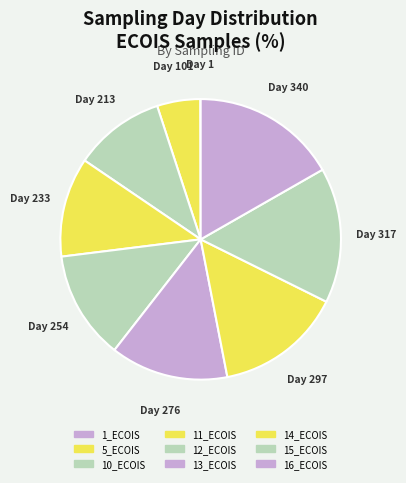

What percentage is the 10_ECOIS slice, to the nearest percent?

10%